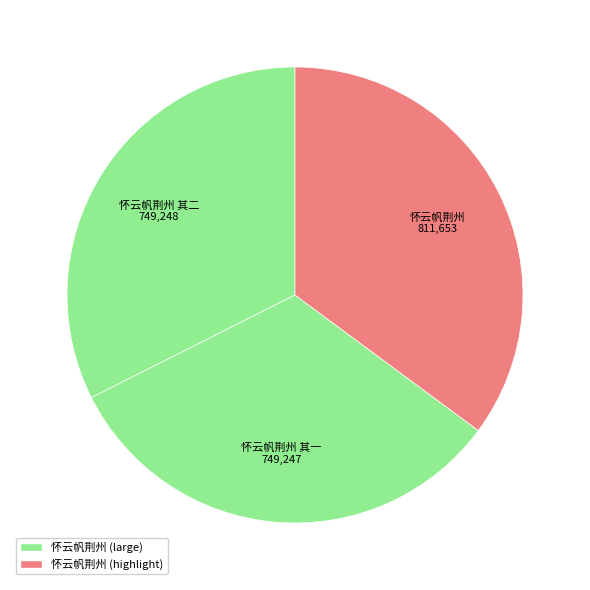

What is the ratio of the value at 怀云帆荆州 其一 to the value at 怀云帆荆州?

0.9